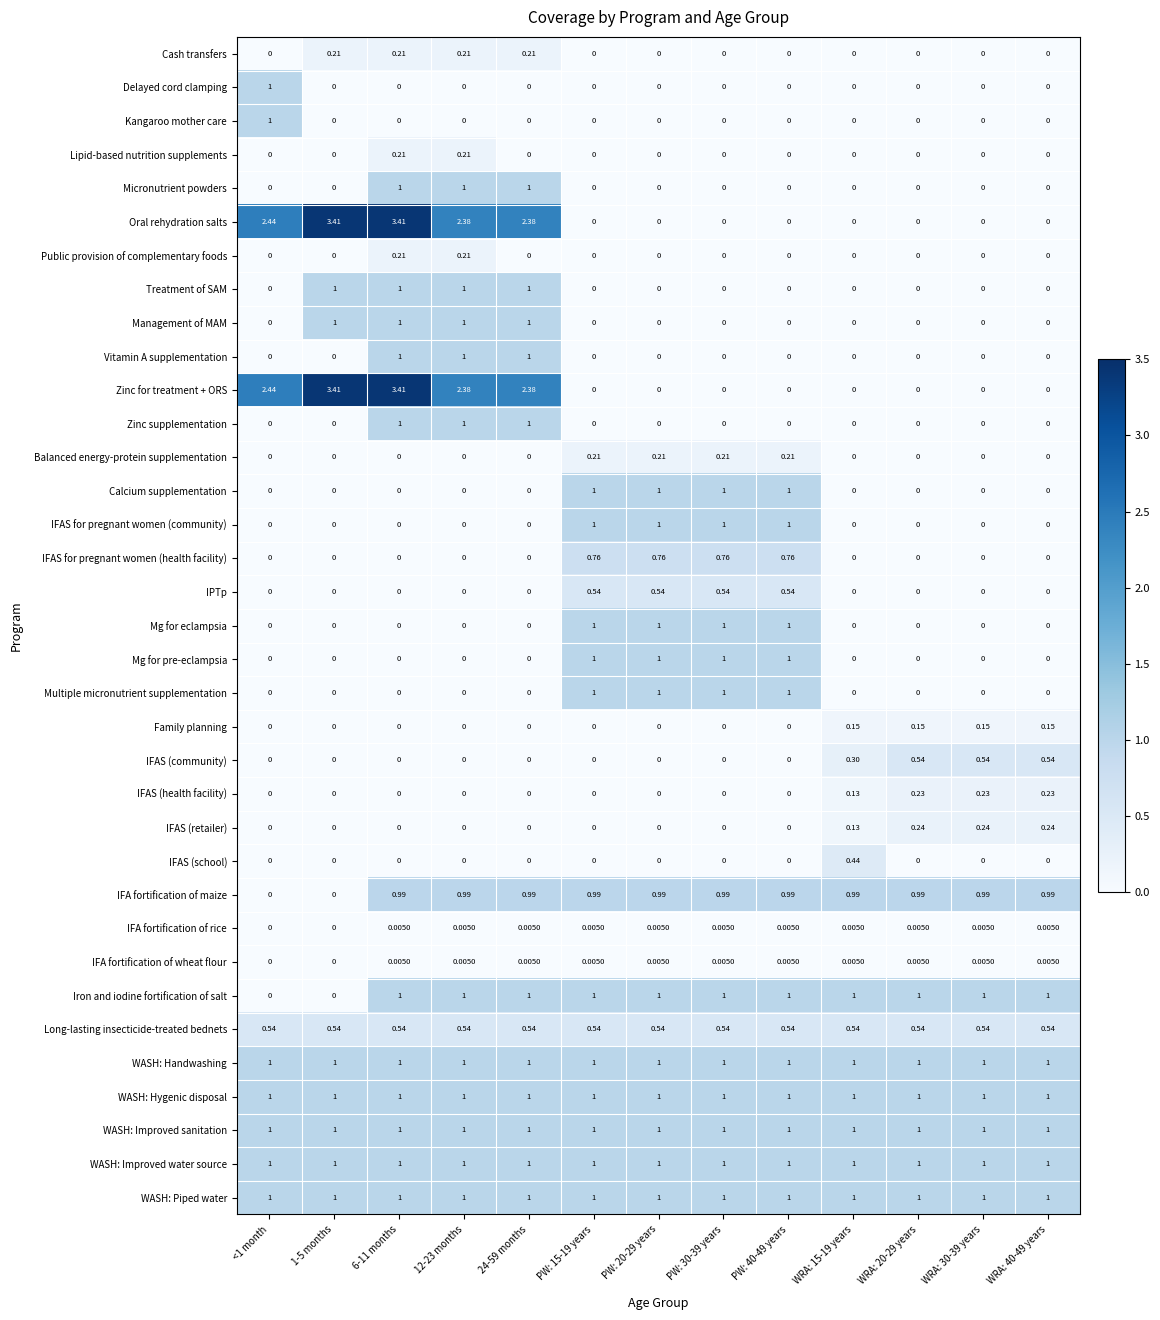

At which category is the sum across all series the highest?

6-11 months